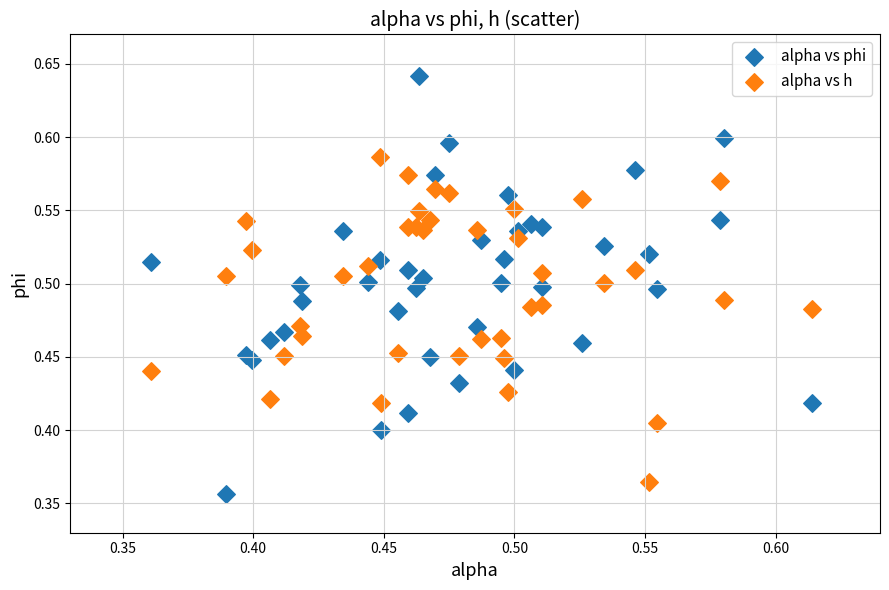

Which series has the widest spread of Y values?

alpha vs phi